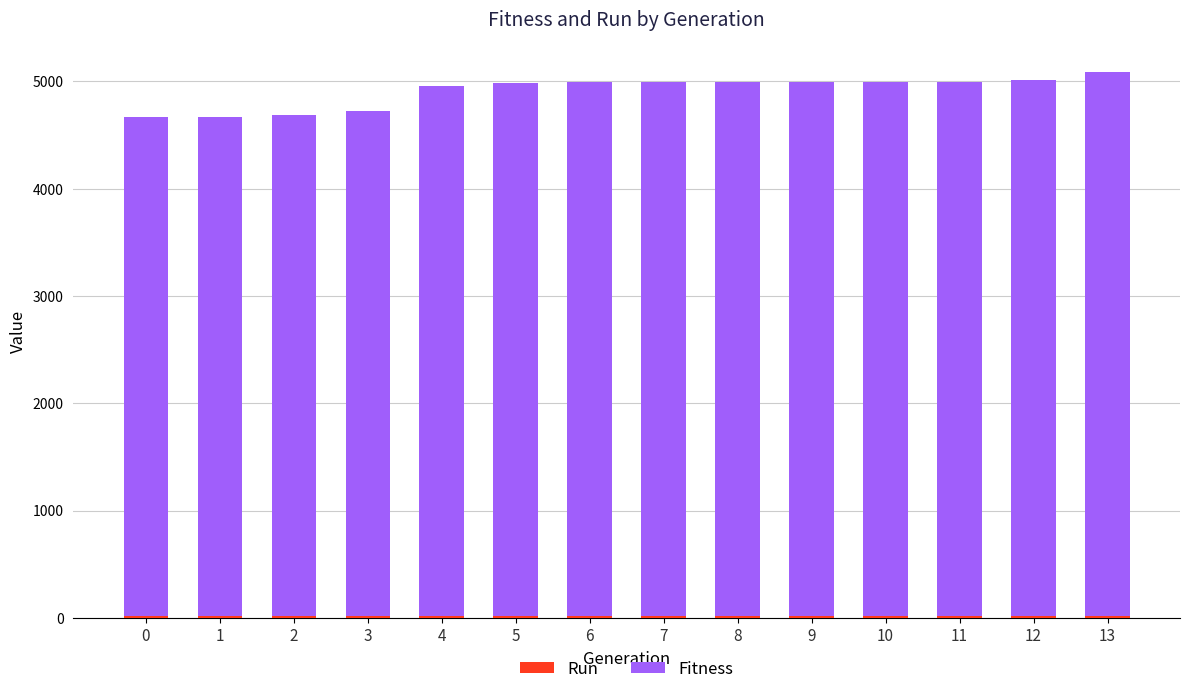

List the labels in order of Fitness value, smallest first.

0, 1, 2, 3, 4, 5, 6, 7, 8, 9, 10, 11, 12, 13